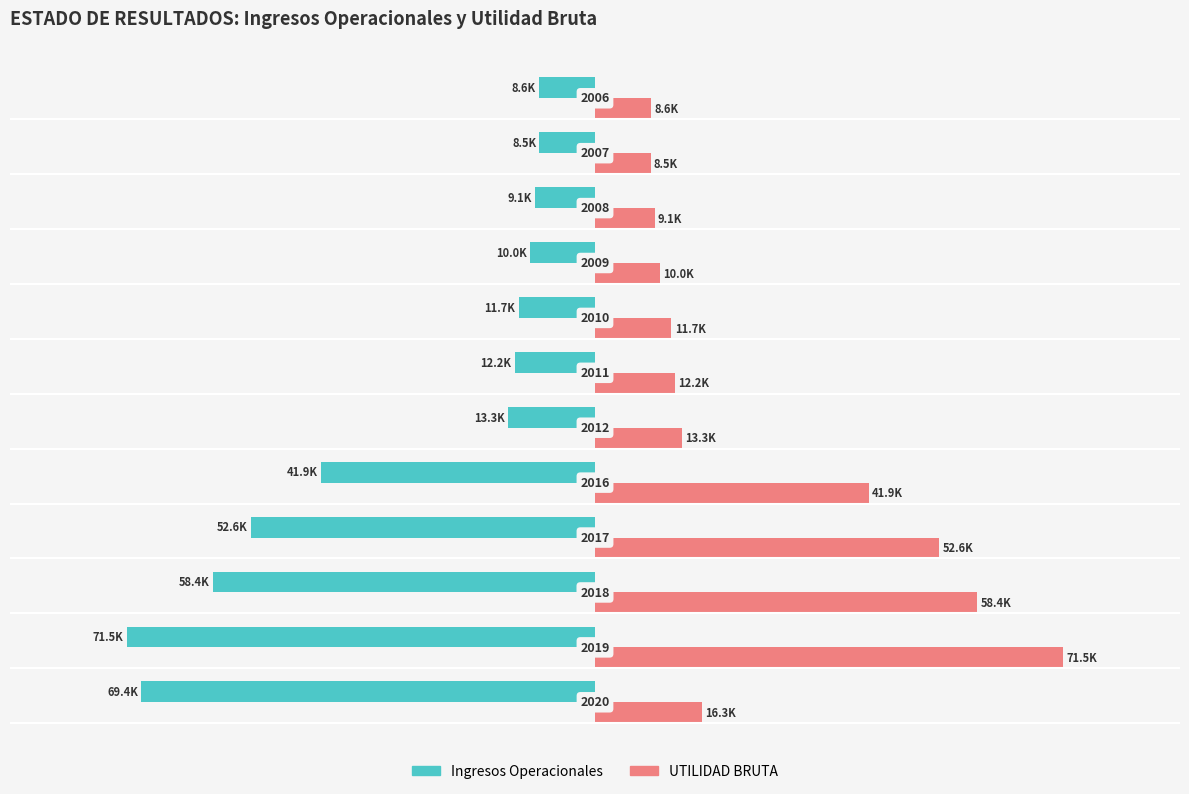

What is the difference between the maximum and minimum values in the UTILIDAD BRUTA series?

63042.1